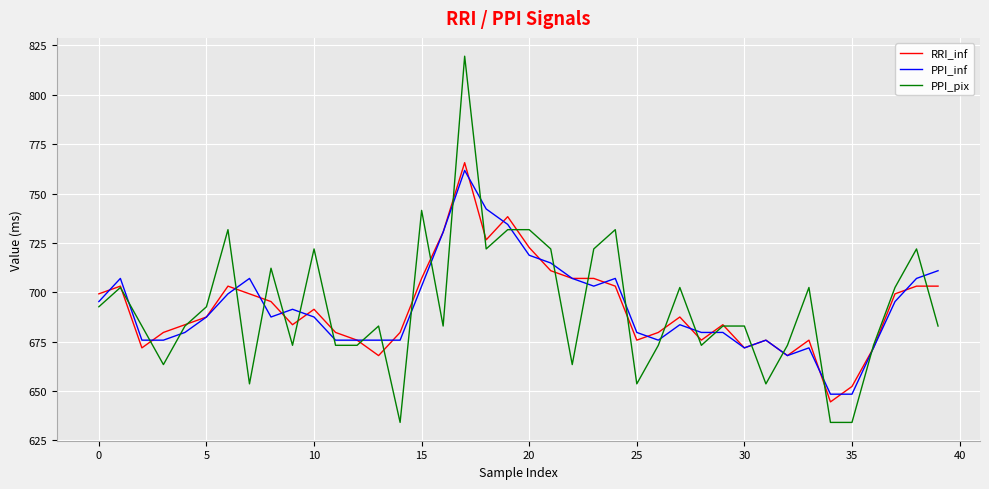

Which series has the largest range (max minus min)?

PPI_pix